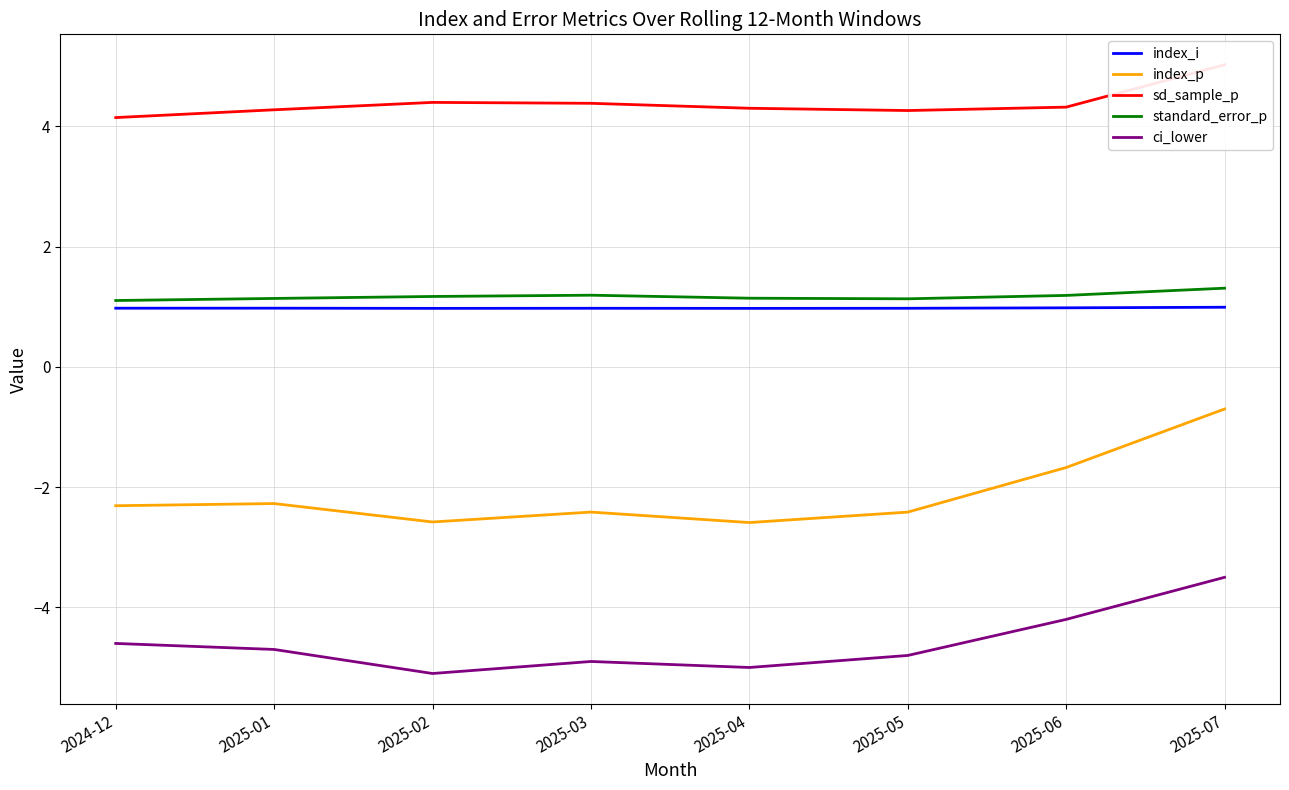

At which label does sd_sample_p reach its minimum?

2024-12